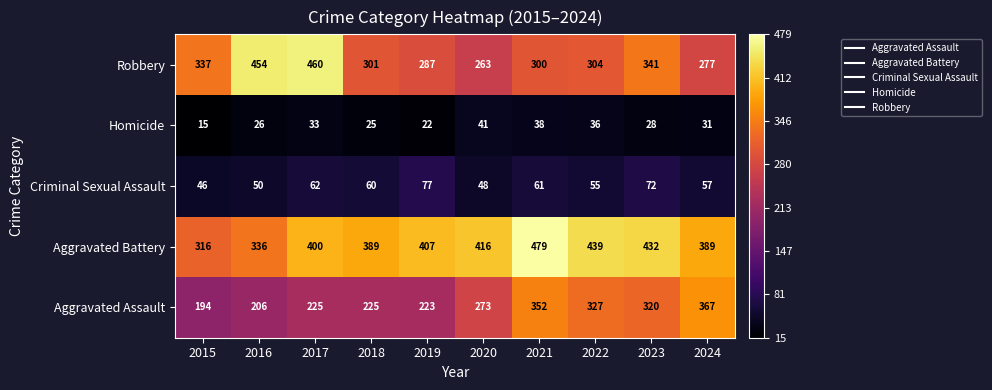

What is the minimum value shown in the chart?

15